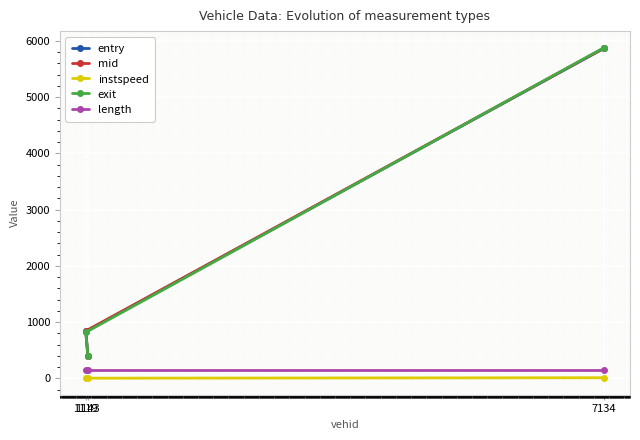

Where is entry nearest to the value 3131?

1119